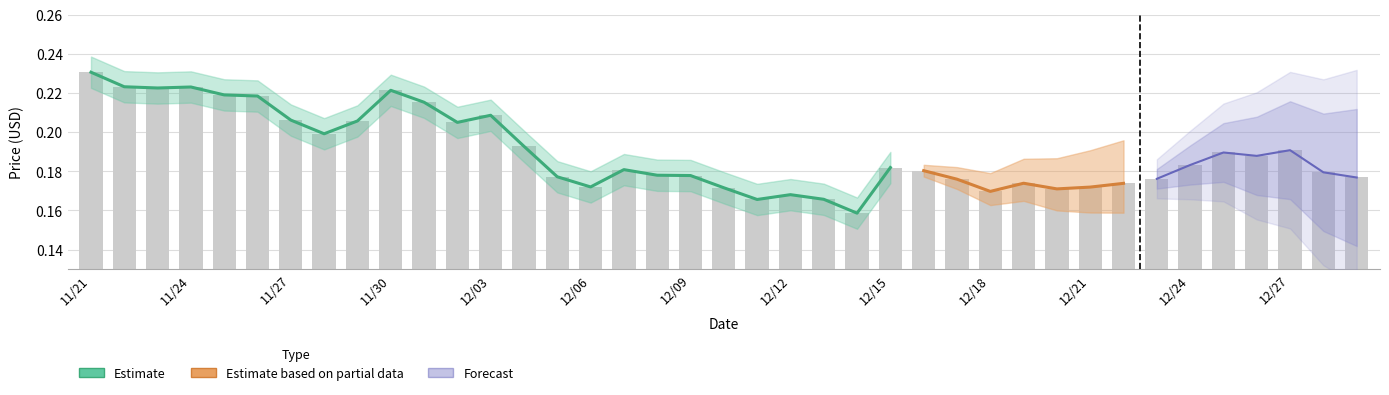

List the labels in order of value, smallest first.

12/14, 12/11, 12/13, 12/12, 12/18, 12/20, 12/10, 12/21, 12/06, 12/22, 12/19, 12/17, 12/23, 12/29, 12/05, 12/09, 12/08, 12/28, 12/16, 12/07, 12/15, 12/24, 12/26, 12/25, 12/27, 12/04, 11/28, 12/02, 11/29, 11/27, 12/03, 12/01, 11/26, 11/25, 11/30, 11/23, 11/24, 11/22, 11/21